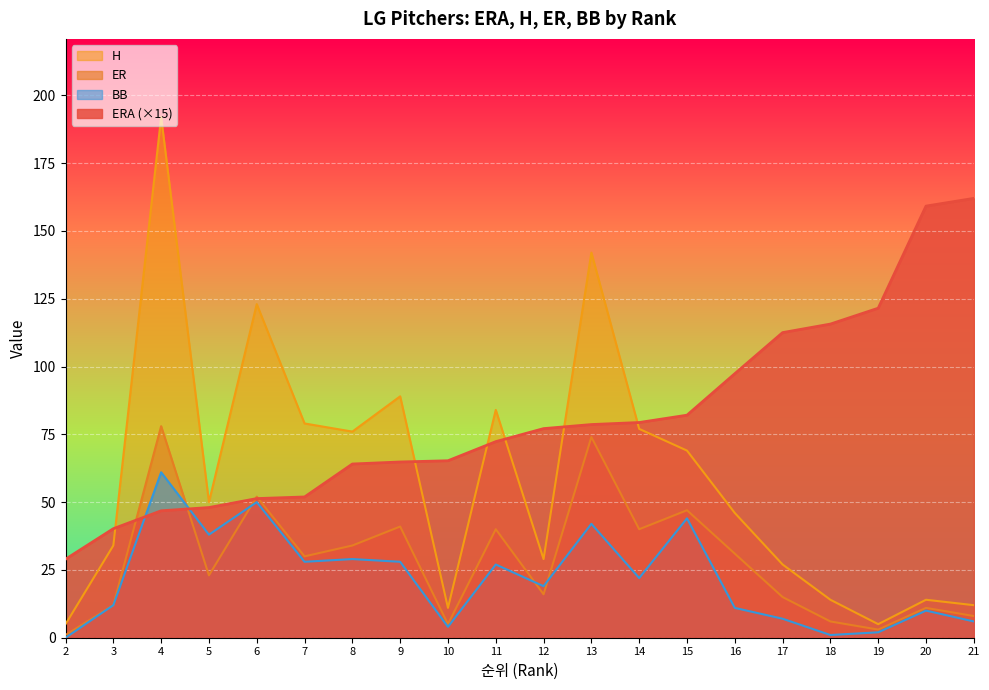

In ER, how many points are lower than both neighbors (excluding endpoints)?

6